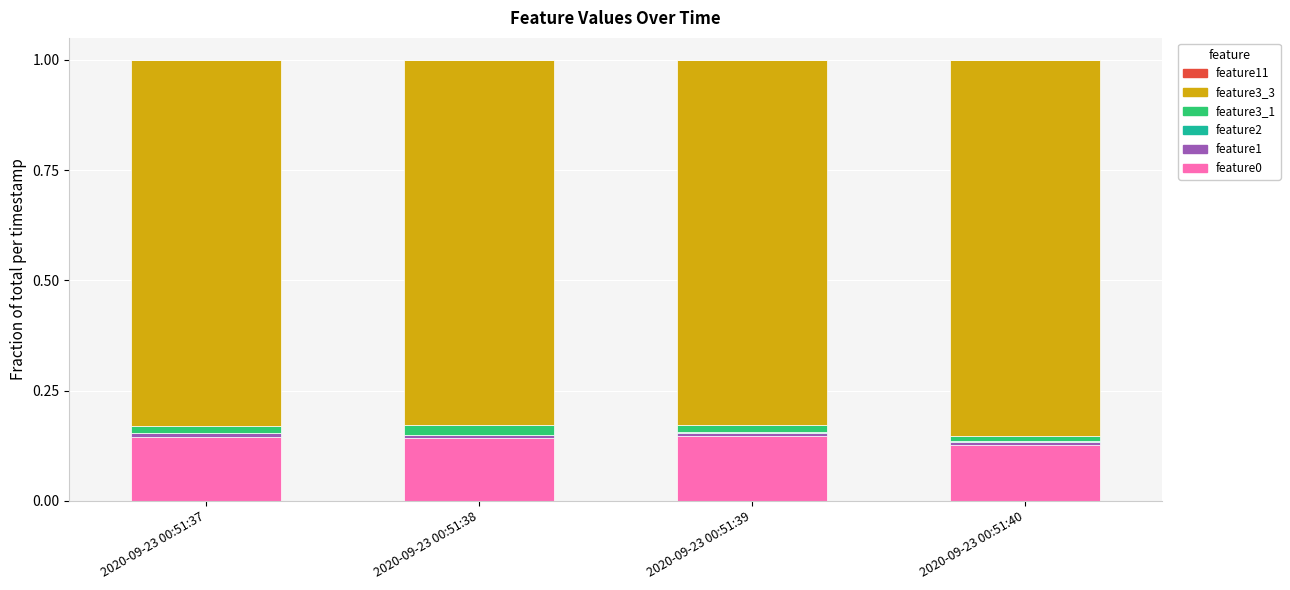

Which series has the largest range (max minus min)?

feature3_3